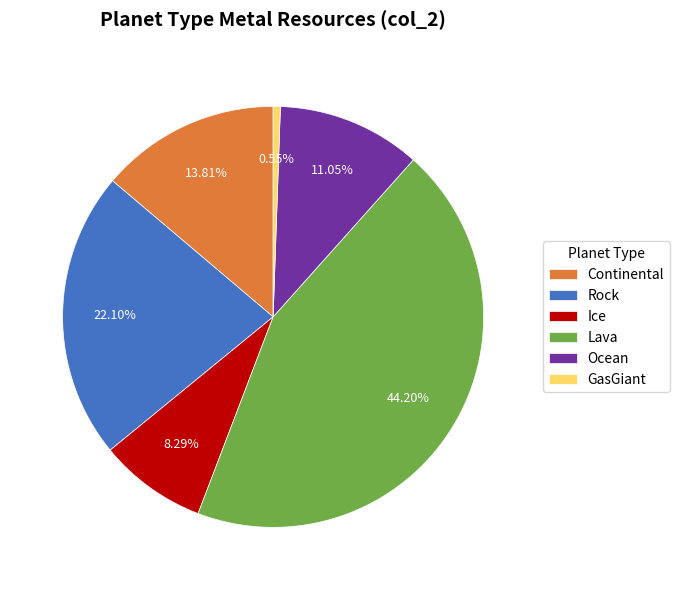

Does Rock represent more than half of the total?

No